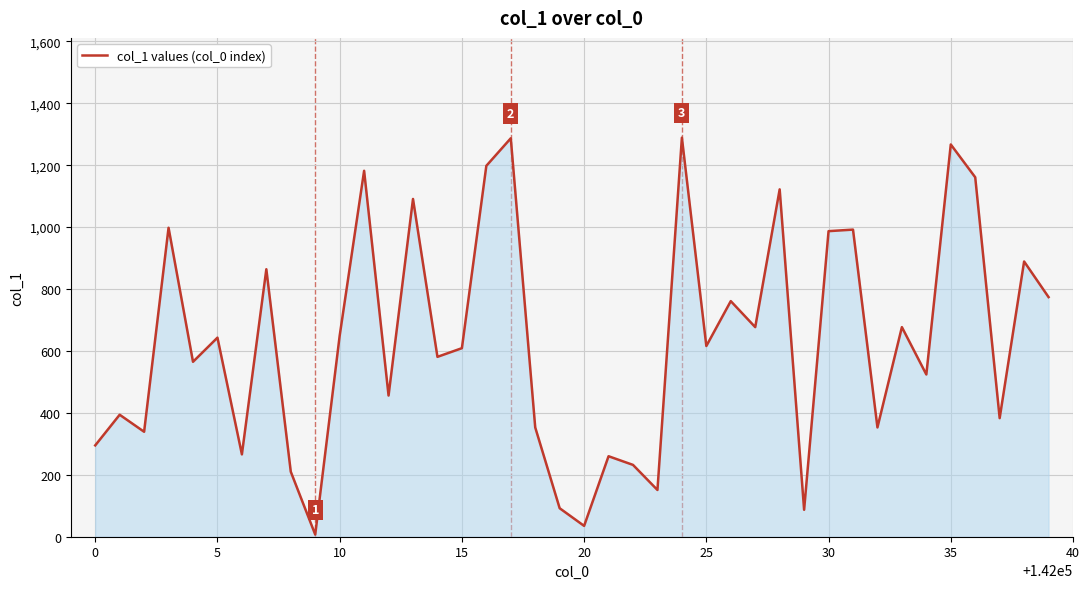

What is the sum of all values?

25316